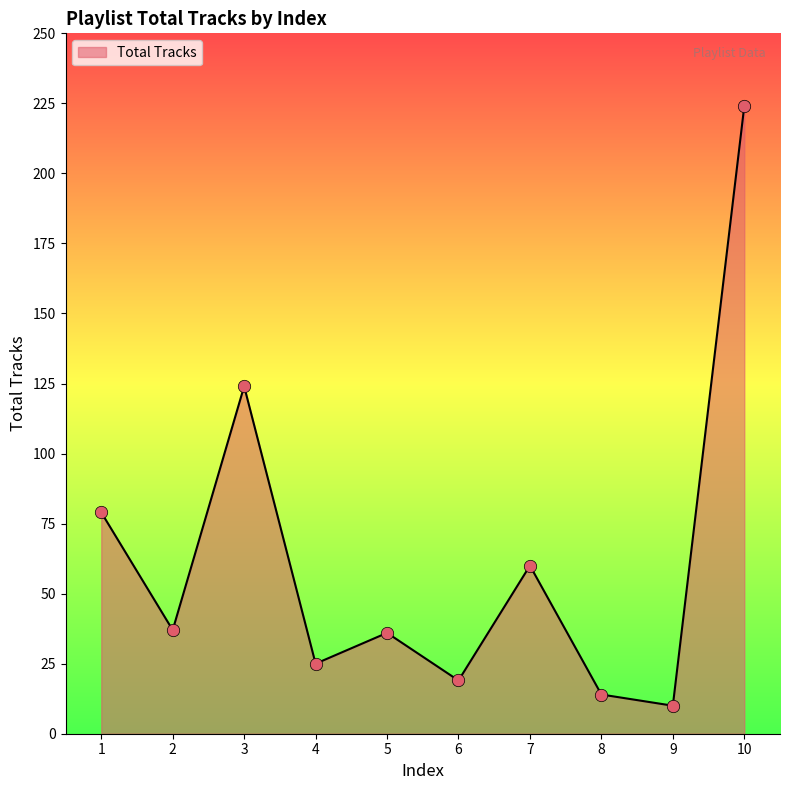

What is the ratio of the value at 4 to the value at 2?

0.7